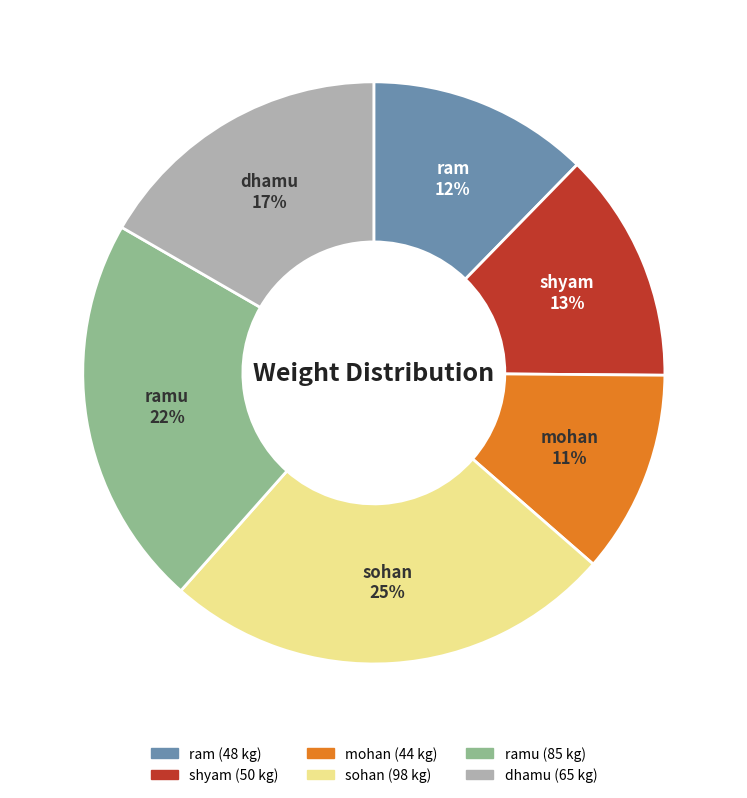

Does any single category account for the majority?

No